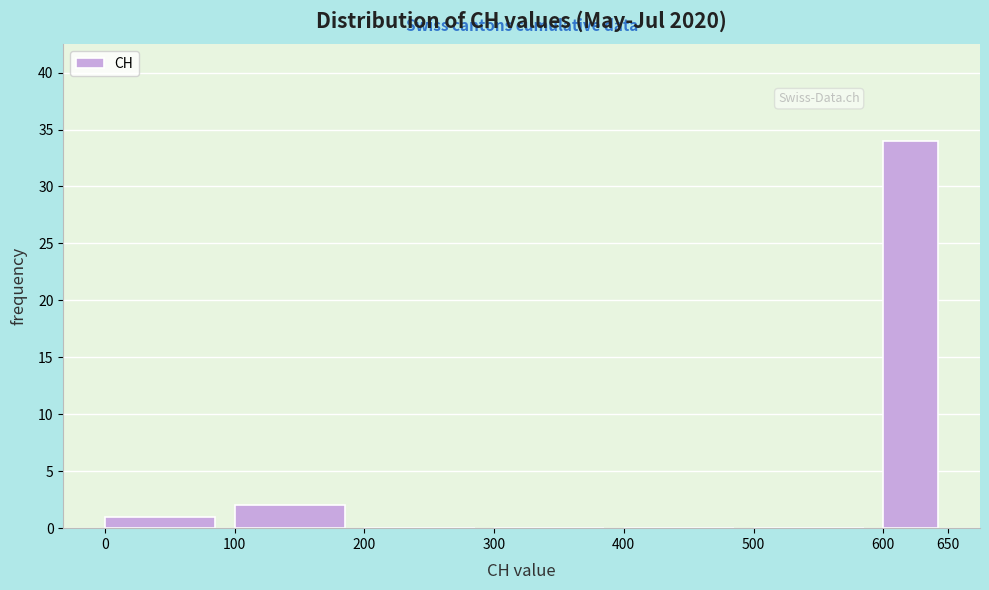

Reading left to right, transcribe this chart: for each bar, give the range it covers on the x-axis and its height. The values are not printed on the chart, so give them approximately, as read against the axis.

0 to 100: 1
100 to 200: 2
200 to 300: 0
300 to 400: 0
400 to 500: 0
500 to 600: 0
600 to 650: 34